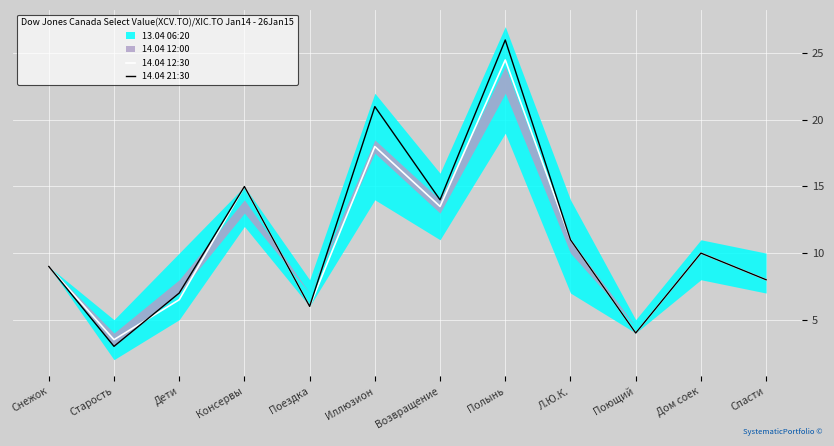

The 14.04 12:30 series shows 5.6 at Возвращение. True or false?

False